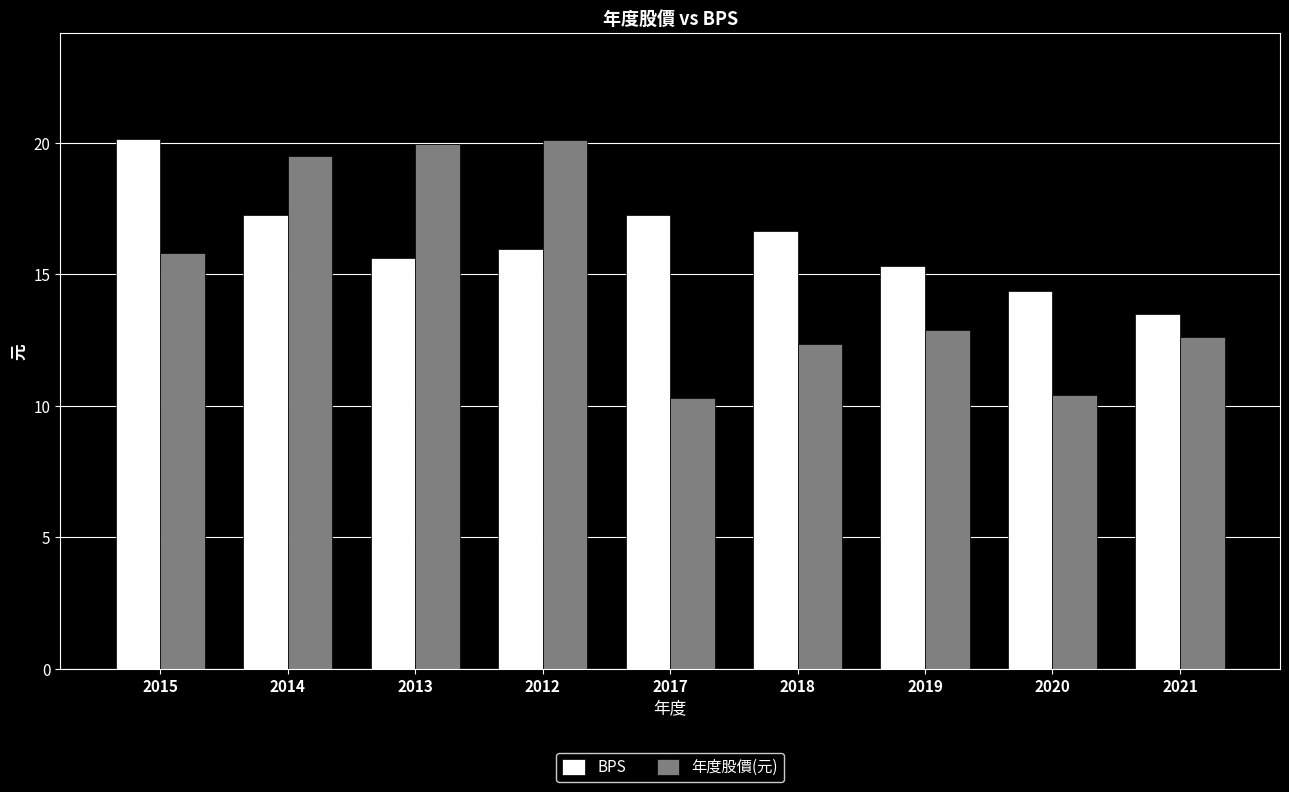

What is the minimum value shown in the chart?

10.3